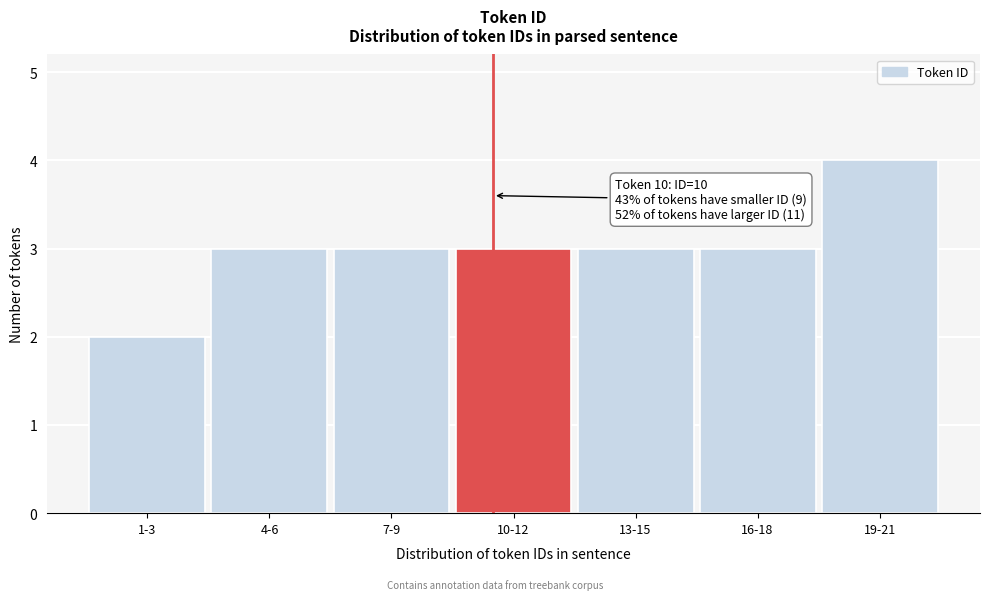

Reading left to right, extract all data points from this chart.

1-3=2	4-6=3	7-9=3	10-12=3	13-15=3	16-18=3	19-21=4